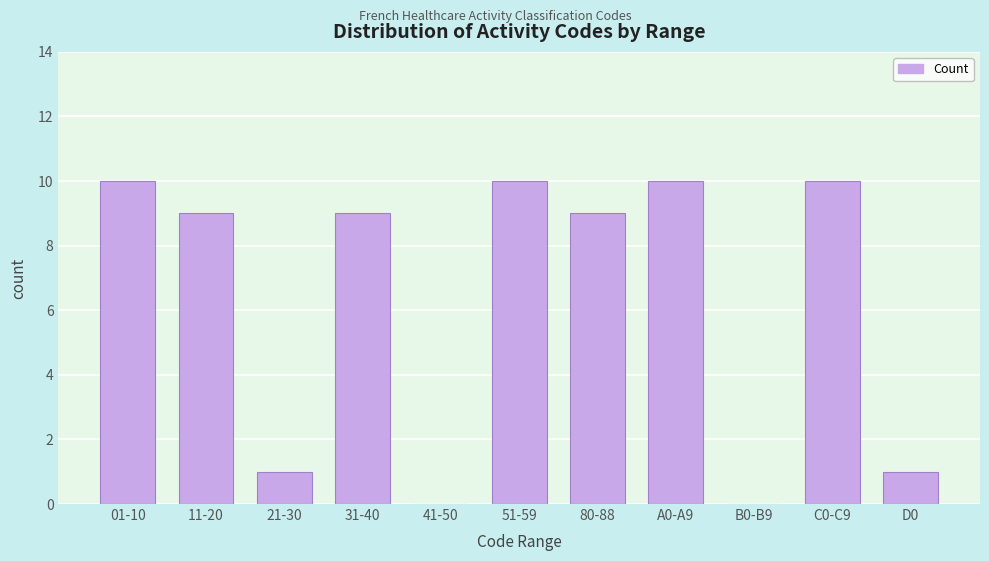

Reading right to left, extract all data points from this chart.

D0=1	C0-C9=10	B0-B9=0	A0-A9=10	80-88=9	51-59=10	41-50=0	31-40=9	21-30=1	11-20=9	01-10=10